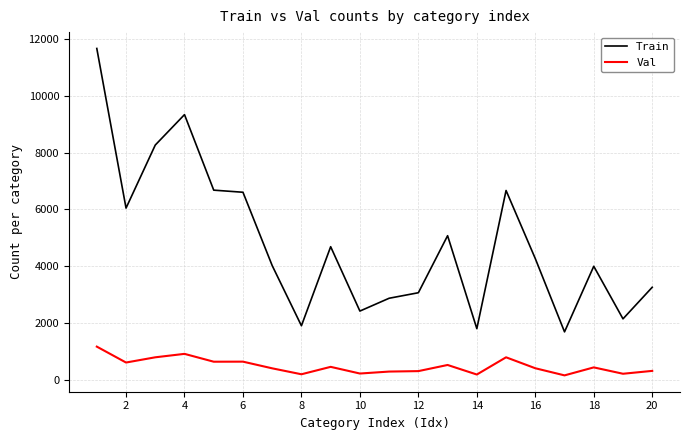

List the series in order of their peak value, lowest first.

Val, Train